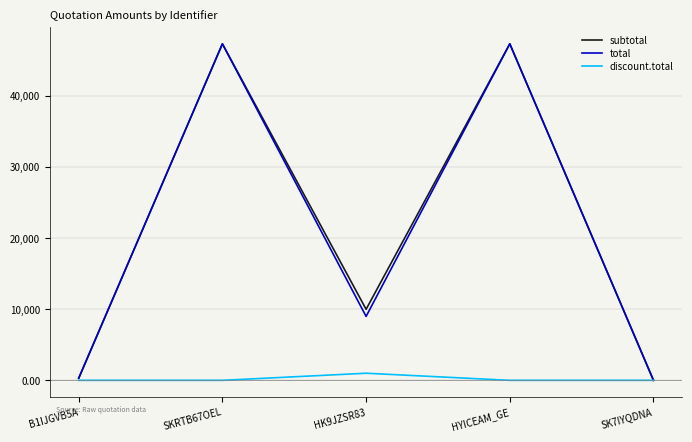

At which label is subtotal closest to 23685?

HK9JZSR83